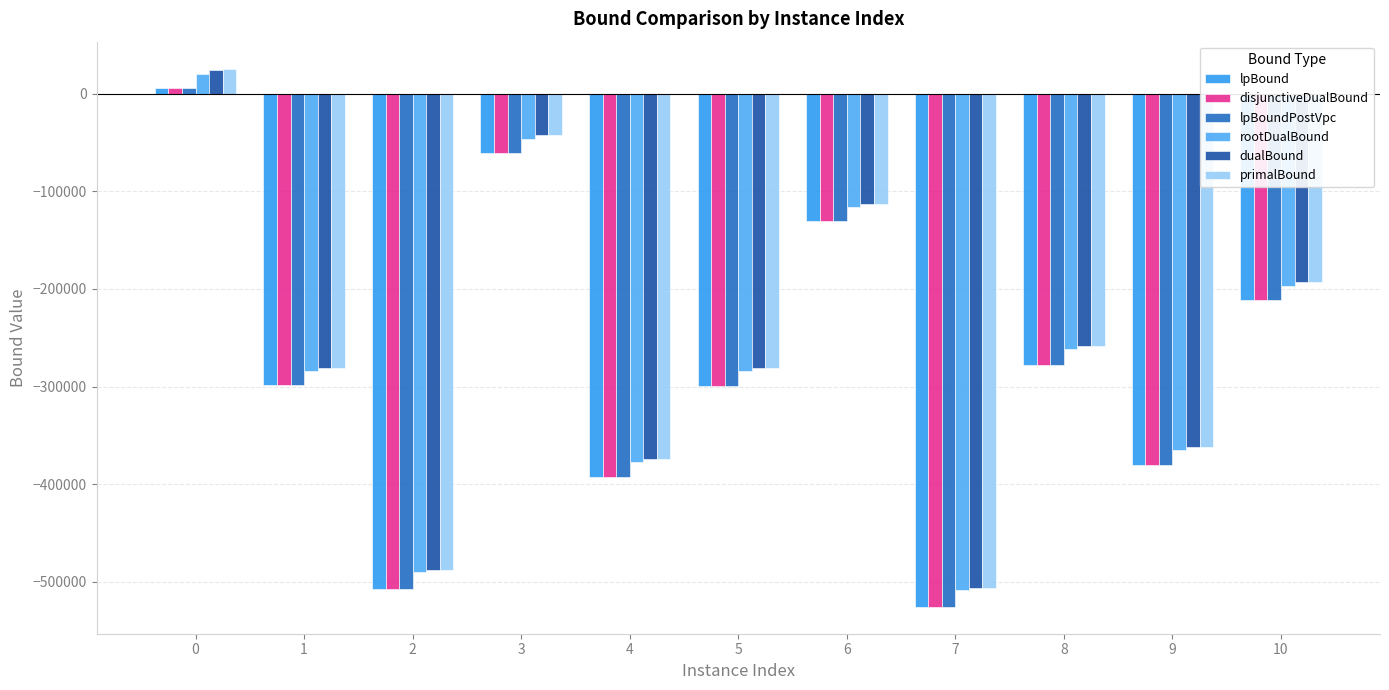

What is the difference between the lpBound values at 0 and 1?

304319.4